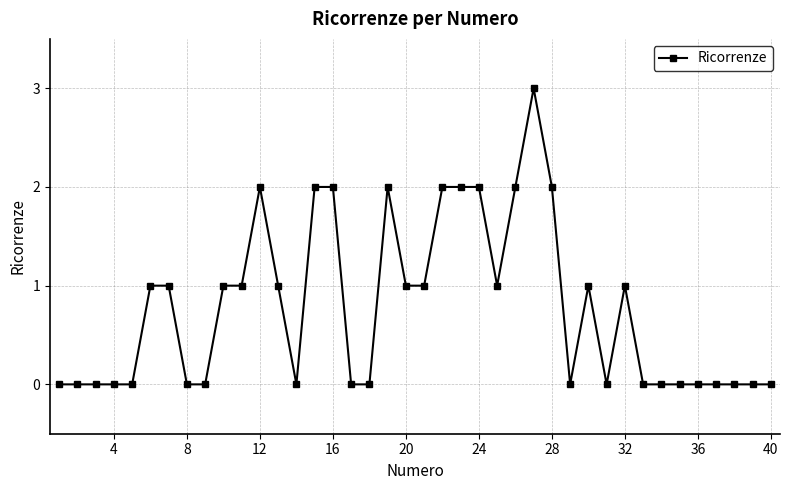

True or false: there are more than 0 points higher than both neighbors.

True